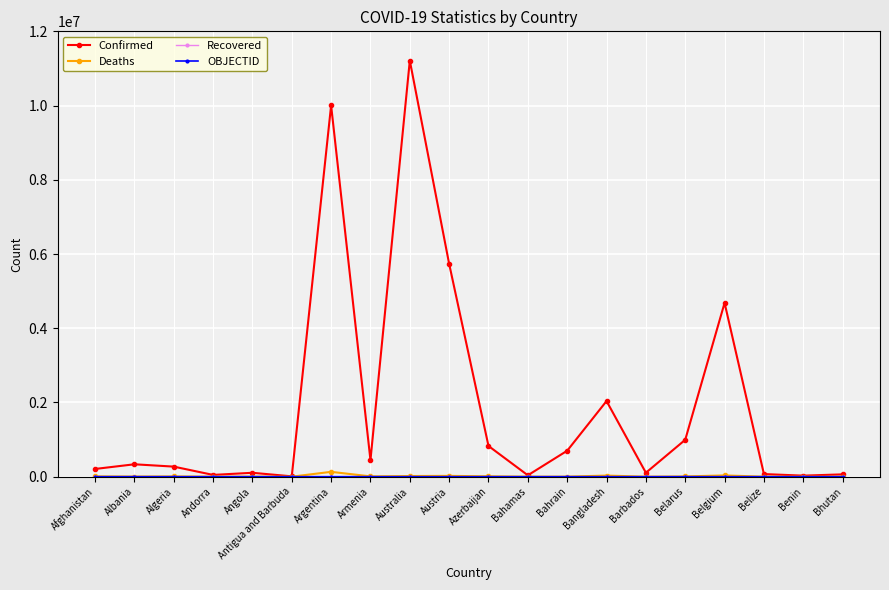

What is the maximum value shown in the chart?

11212455